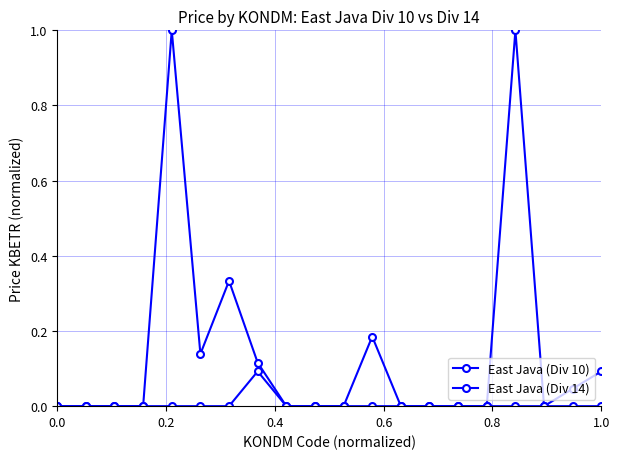

Count the number of data series in this chart.

2